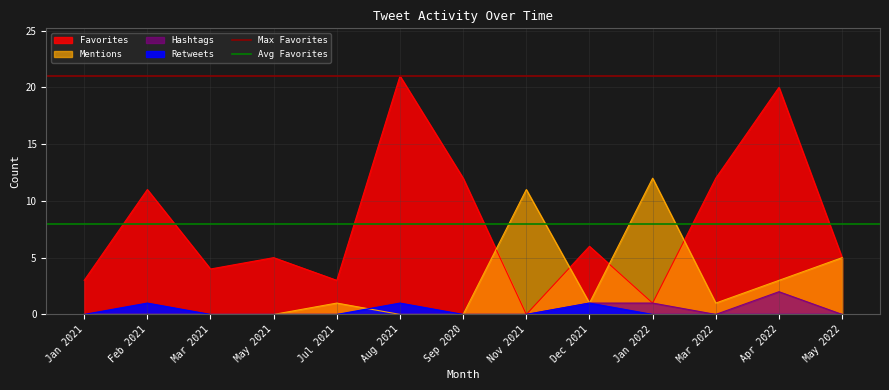

Is it true that Max Favorites equals 21.0 at Jan 2021?

True